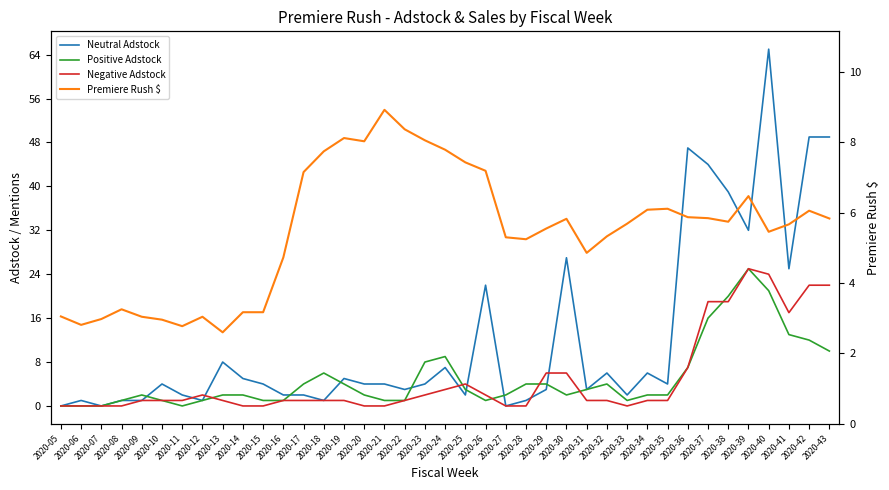

Rank the series by their maximum value, from highest to lowest.

Neutral Adstock, Positive Adstock, Negative Adstock, Premiere Rush $